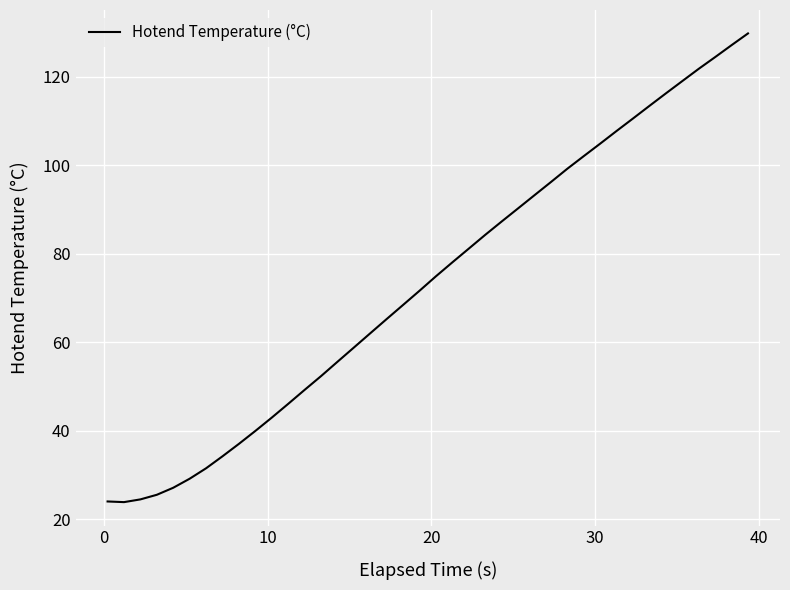

What is the greatest value displayed?

129.8